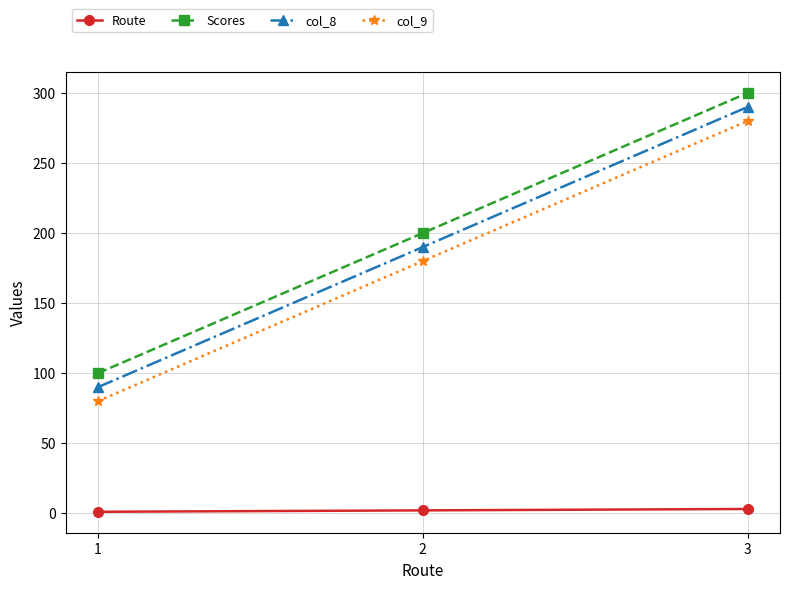

What is the difference between the maximum and minimum values in the col_9 series?

200